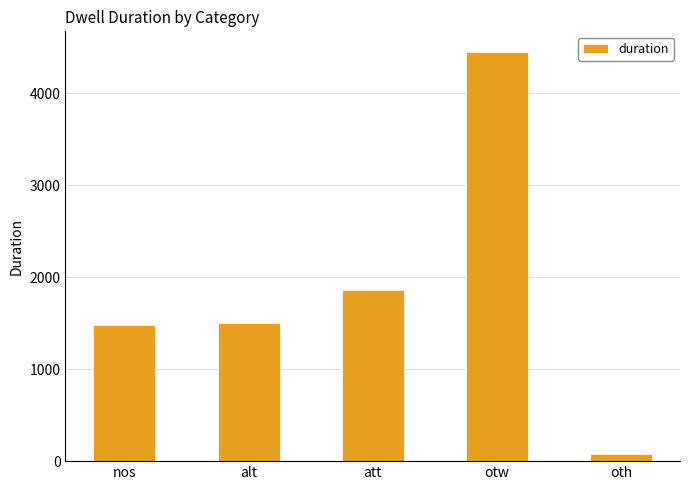

Are the bars horizontal?

No